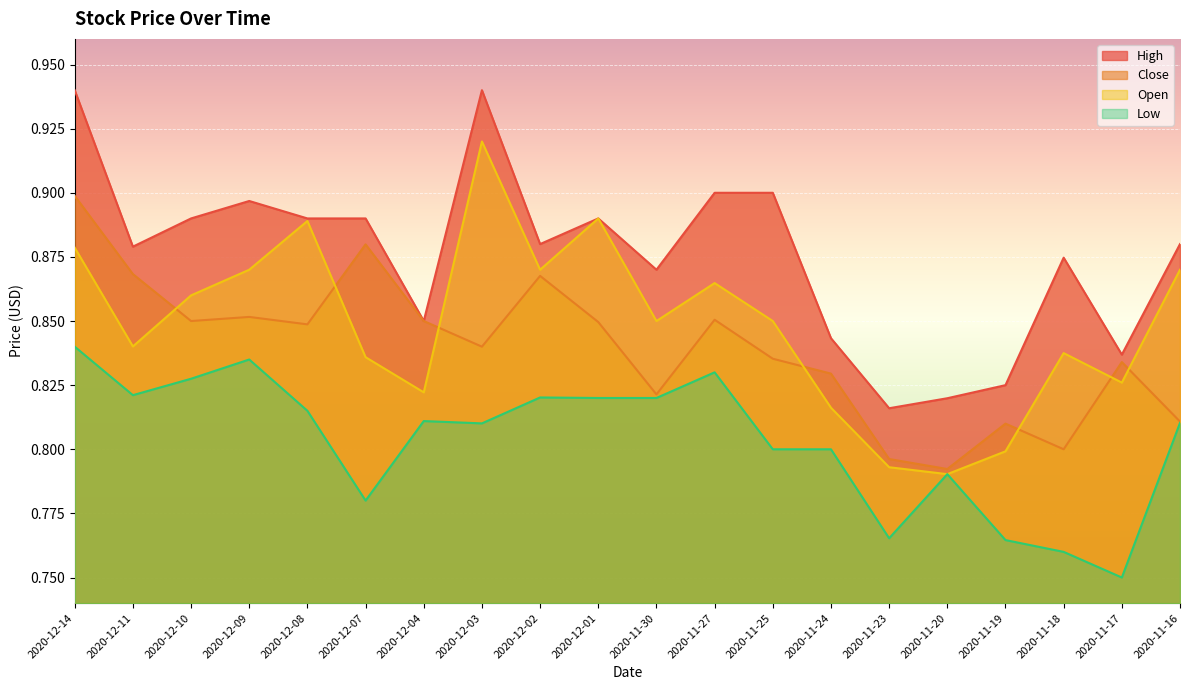

Which series has the widest spread of values?

Open